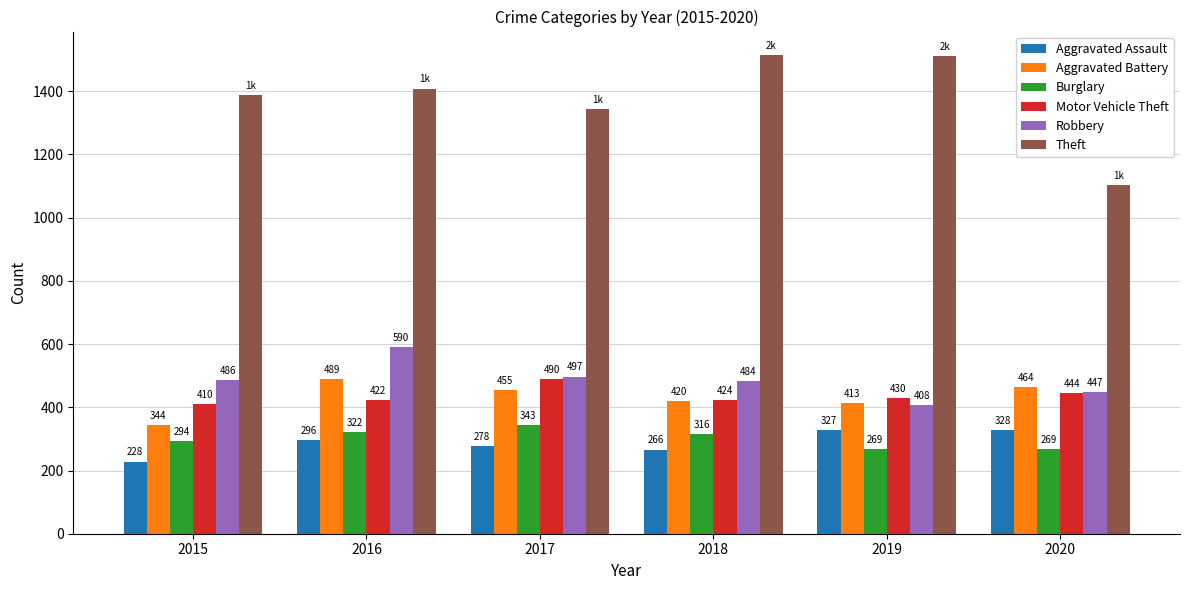

How many values in the Burglary series are below 316?

3